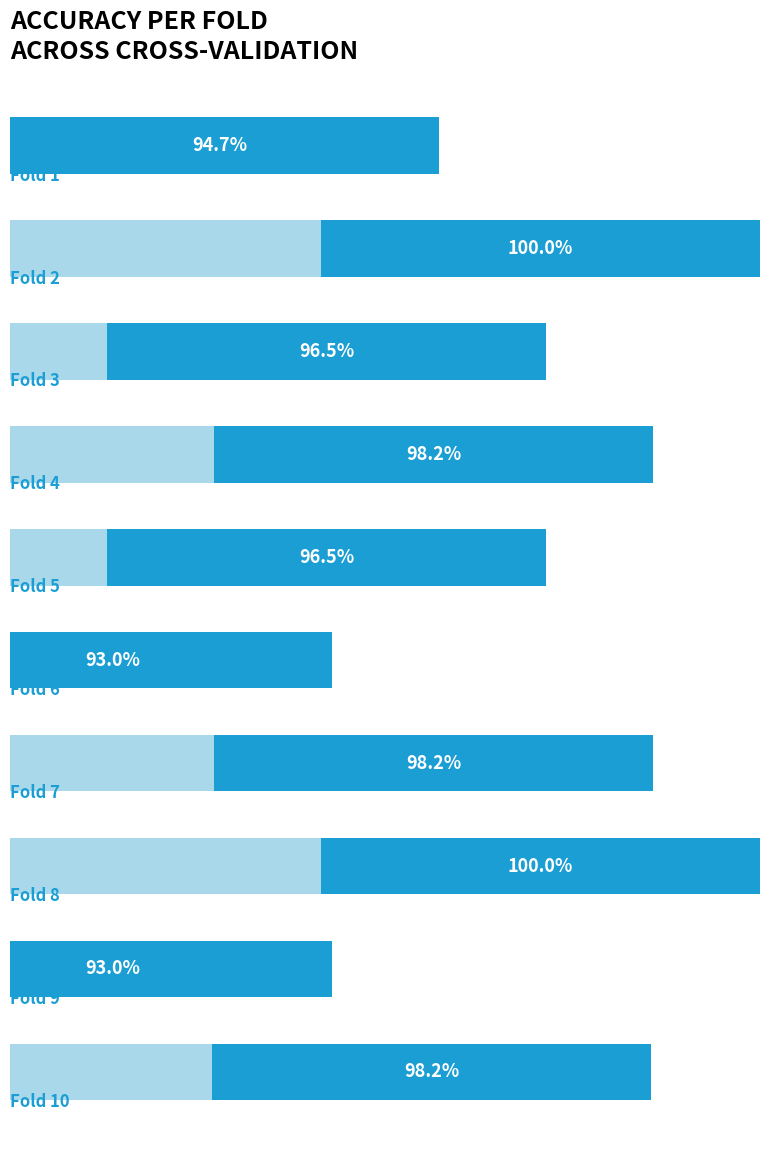

What is the difference between the maximum and second lowest values?

0.1